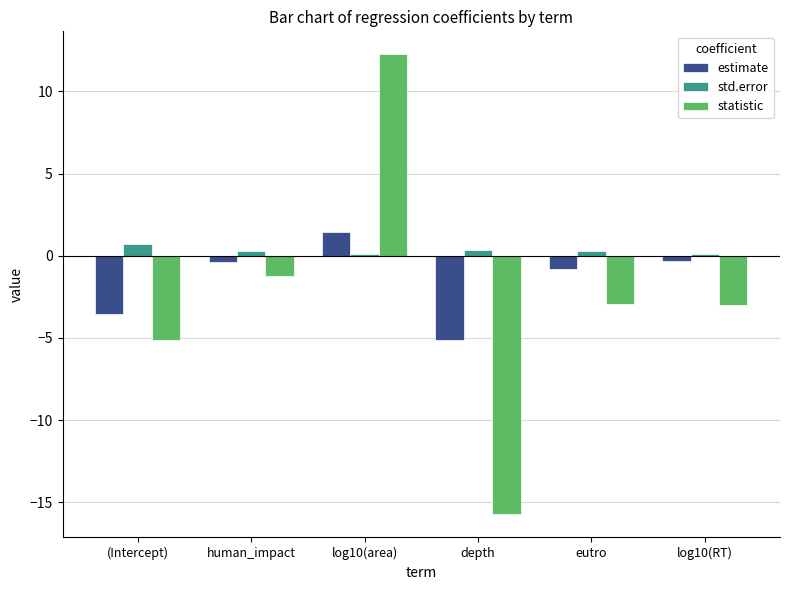

What is the average value of the statistic series?

-2.6